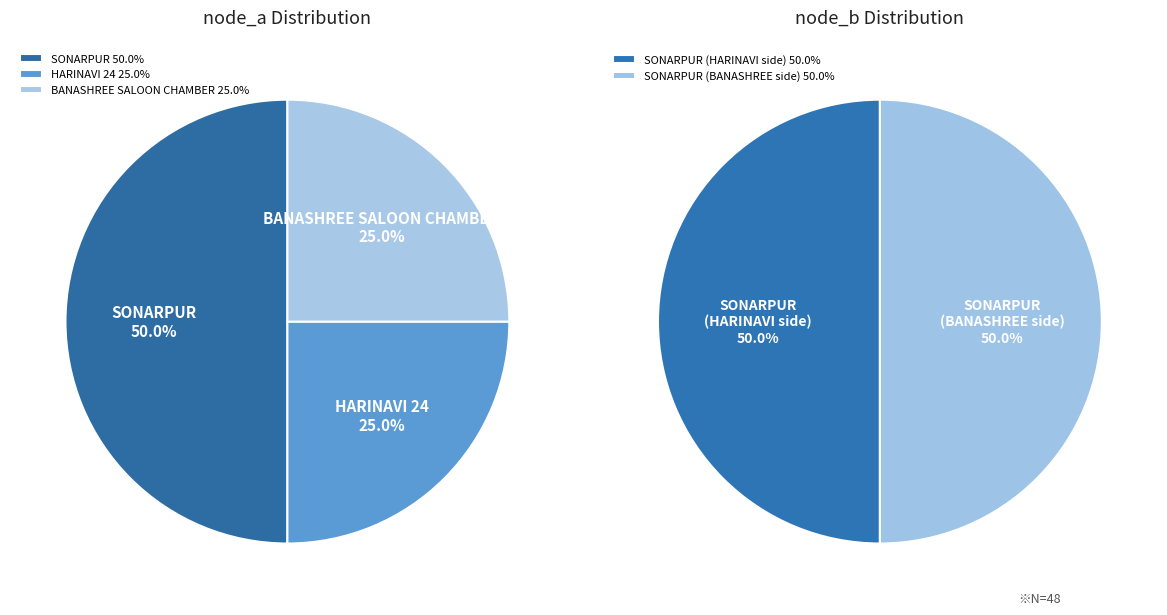

Count the number of slices in the pie.

3